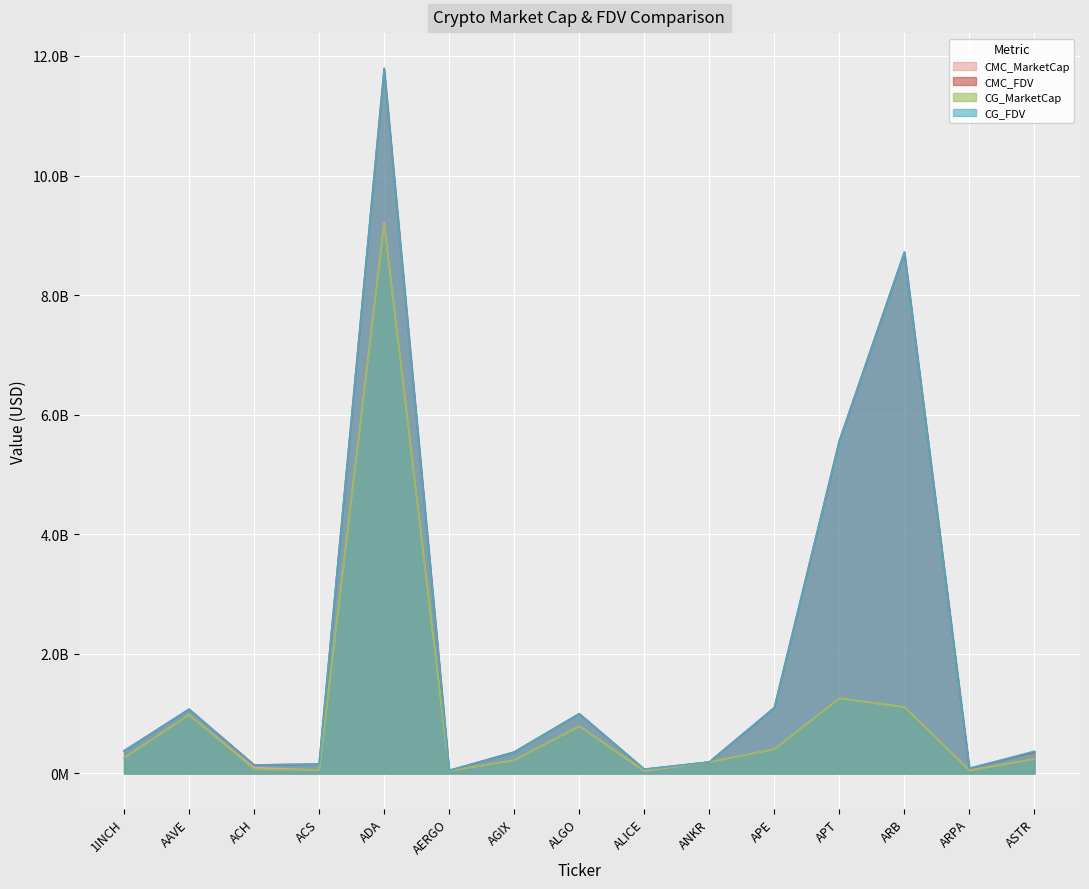

True or false: CMC_FDV and CG_MarketCap cross at least once.

True